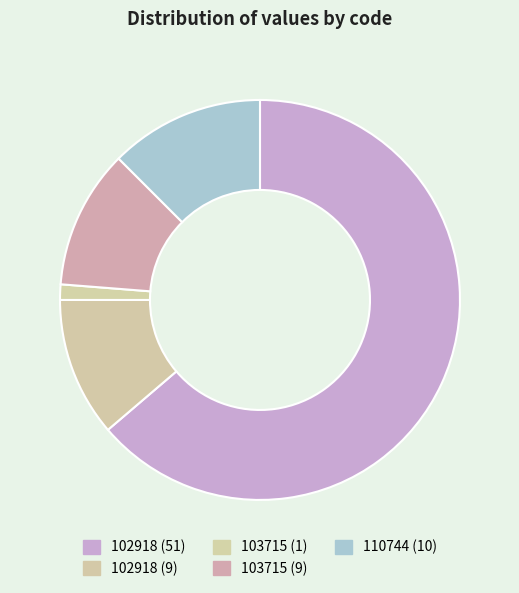

Which slice is the smallest?

103715 (1)